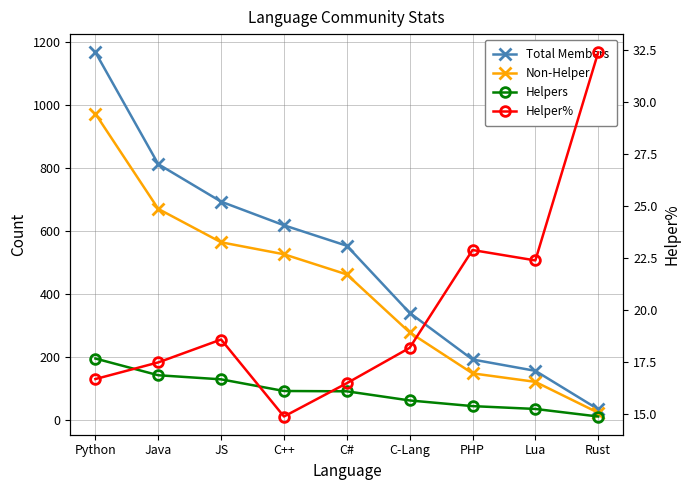

What is the lowest value of the Helpers series?

11.0